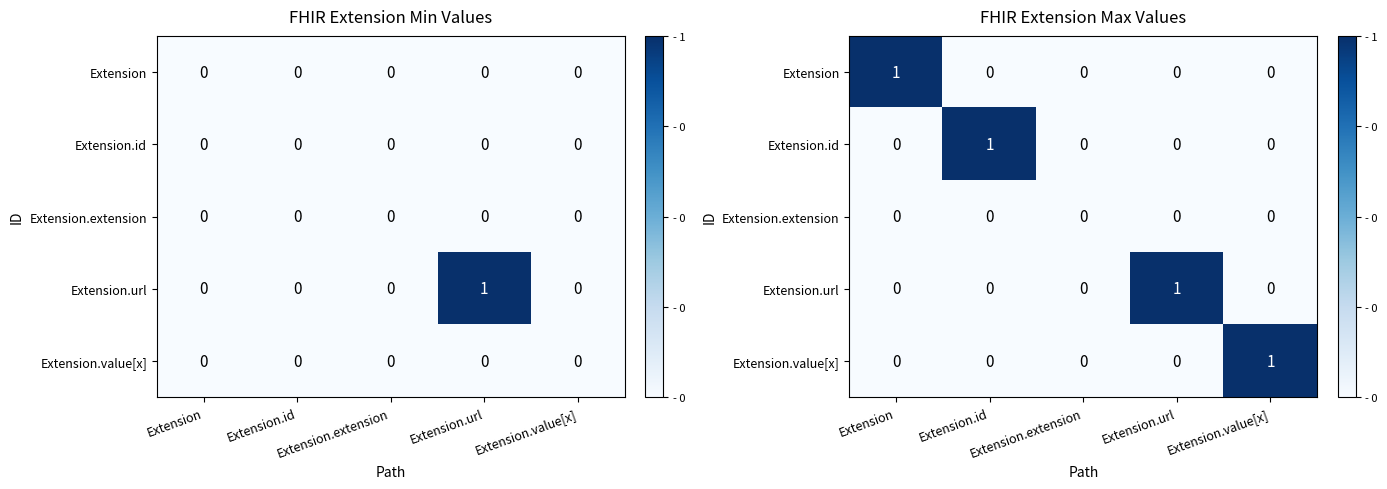

At which category is the sum across all series the highest?

Extension